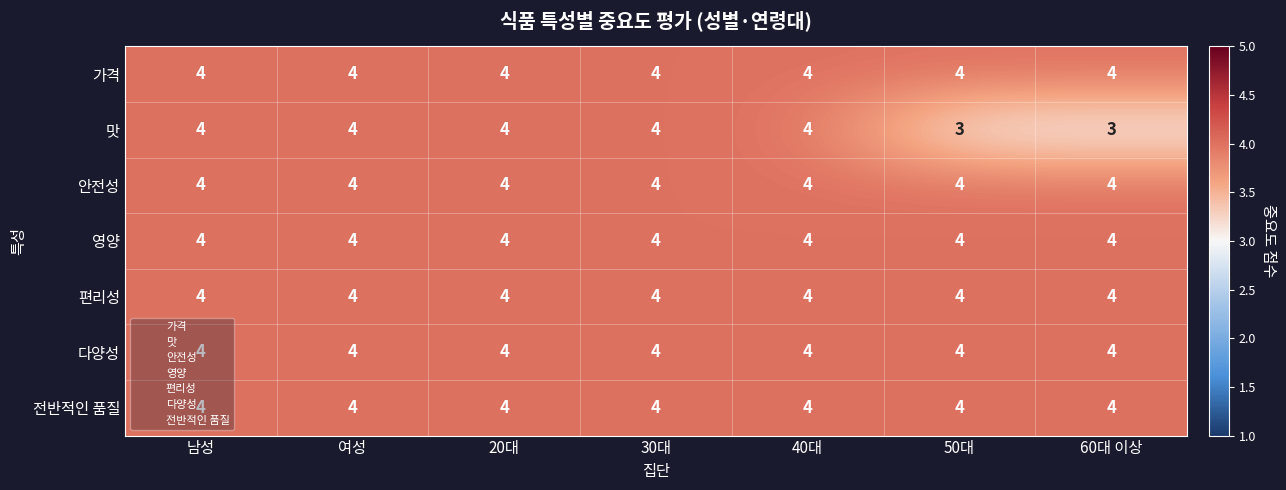

At how many categories does at least one series exceed 3?

7